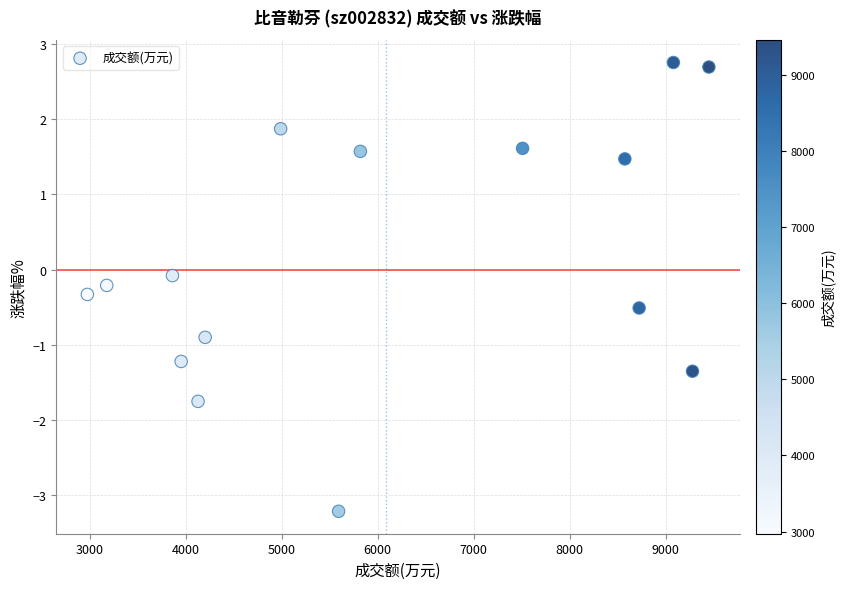

What is the range of Y values (max minus min)?

6.0